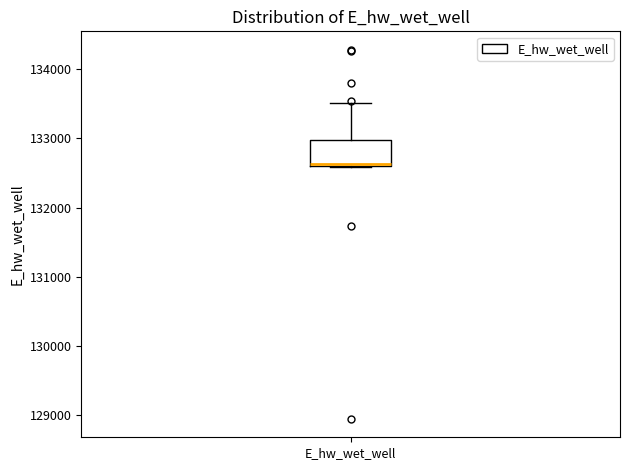

Transcribe this box plot: give where the median line is, the range the box spans, and where the two whiskers end, as read against the y-axis. The values are not printed on the chart, so give them approximately, as read against the axis.

median 132600, box 132600 to 133000, whiskers 132600 to 133500